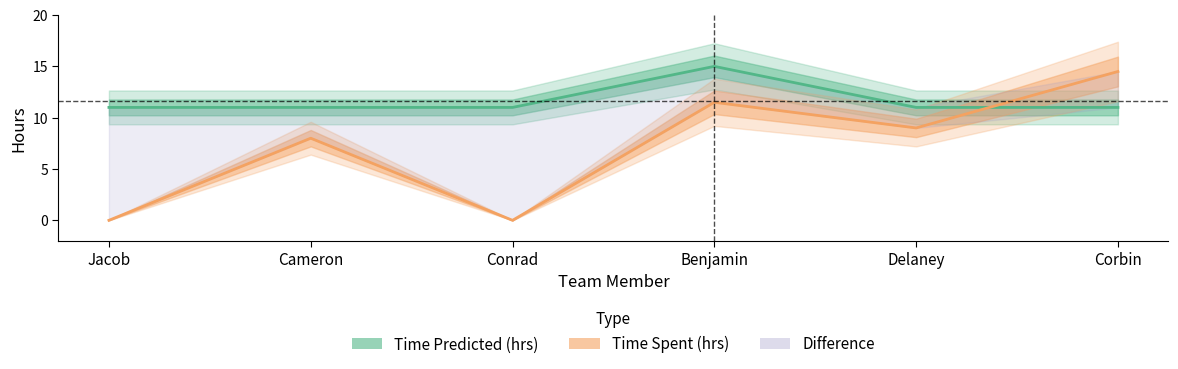

What is the difference between the maximum and minimum values in the Time Predicted (hrs) series?

4.0